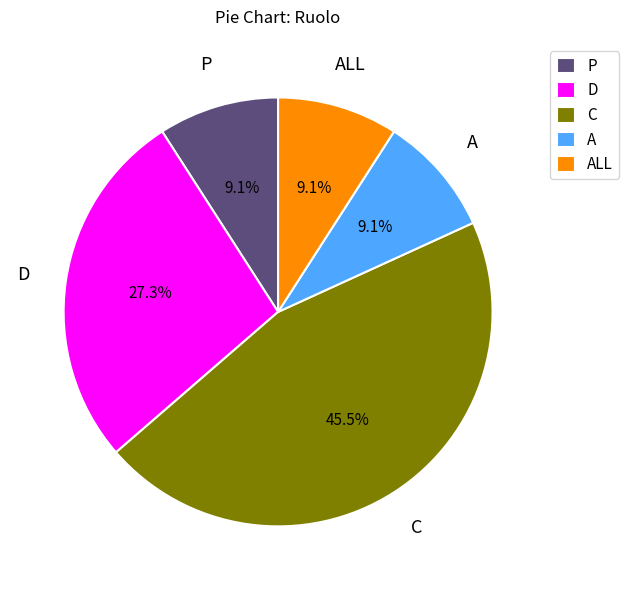

Is the sum of P and A greater than half?

No